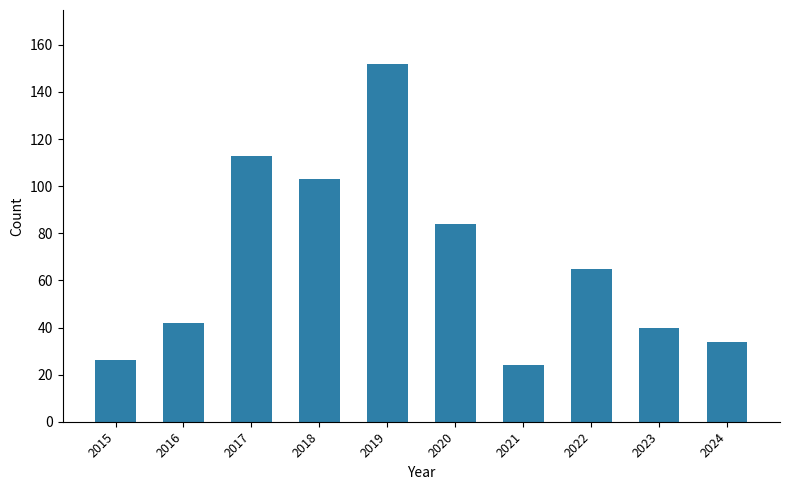

What is the difference between the values at 2017 and 2022?

48